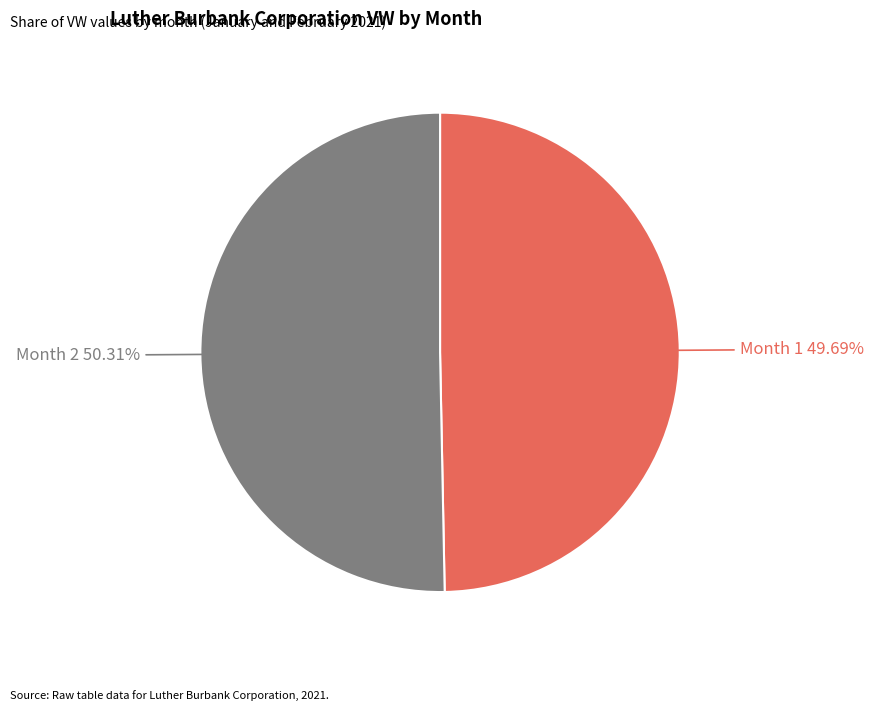

What is the smallest slice in the pie chart?

Month 1